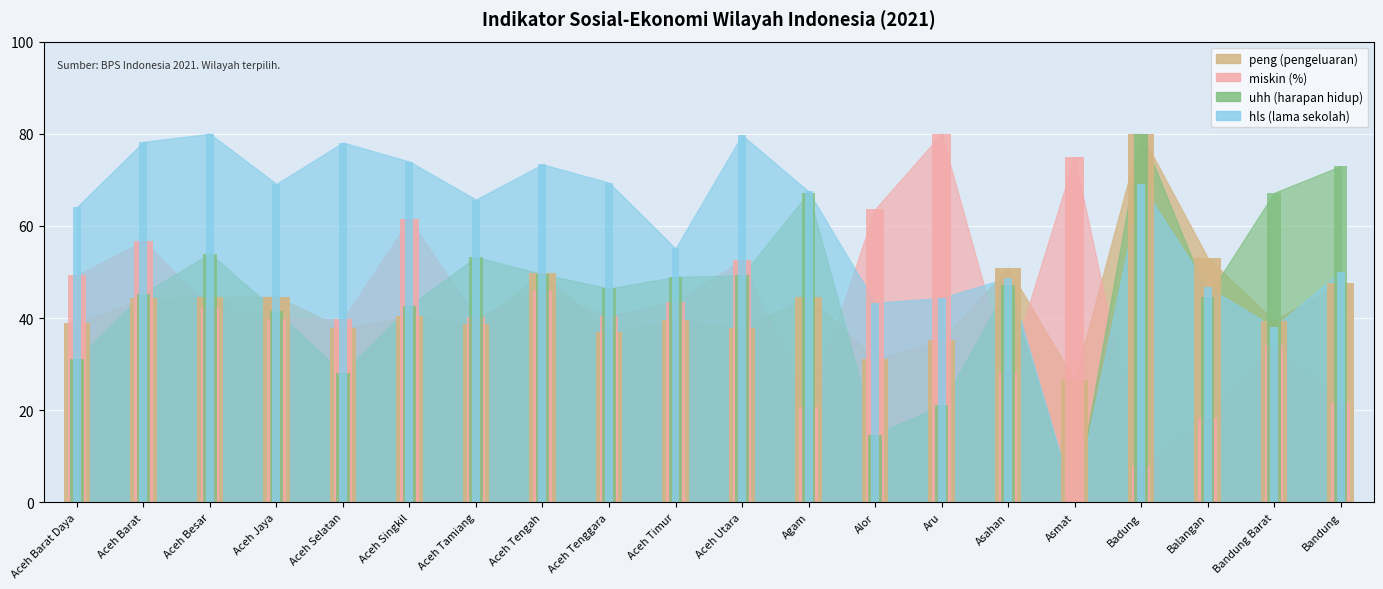

What is the total value across all series at Asahan?

175.0